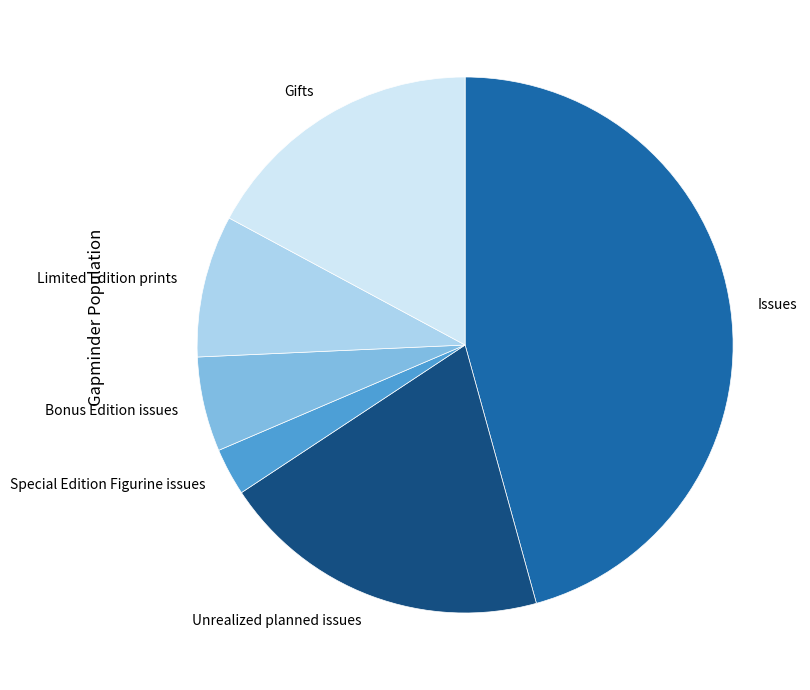

How many segments does this pie chart have?

6